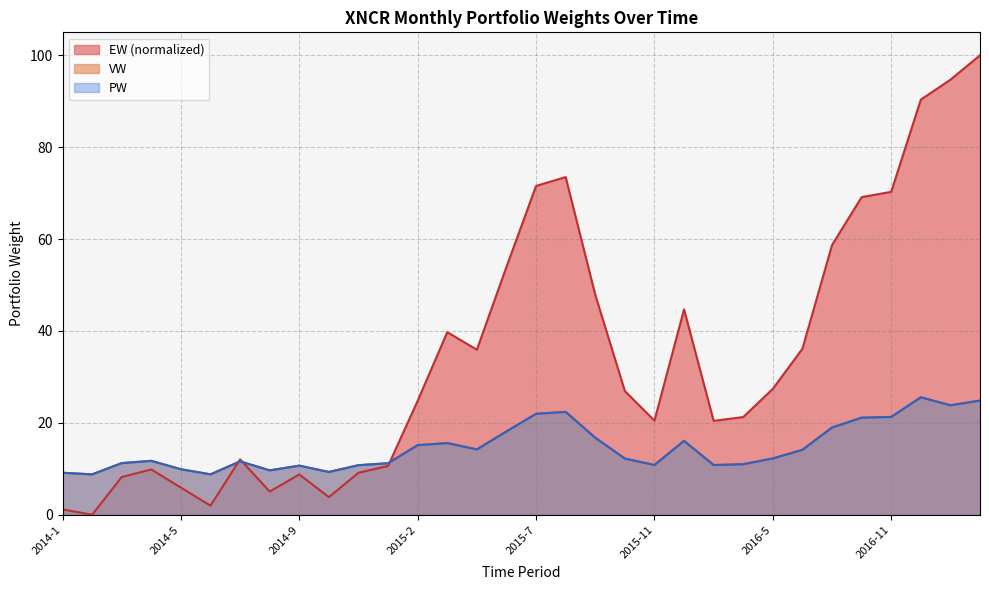

At which category does VW reach its first local valley?

2014-2